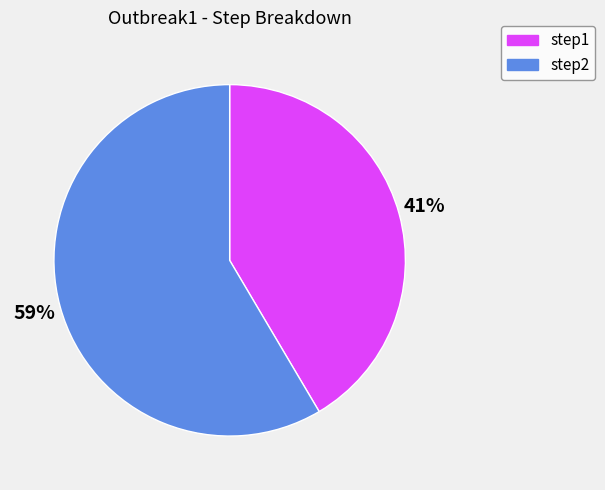

Is it true that step1 is 41% of the pie?

True